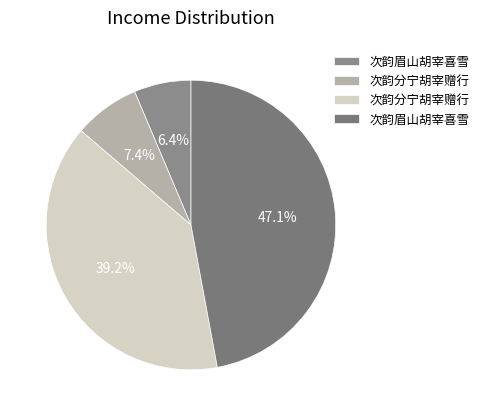

Count the number of slices in the pie.

4